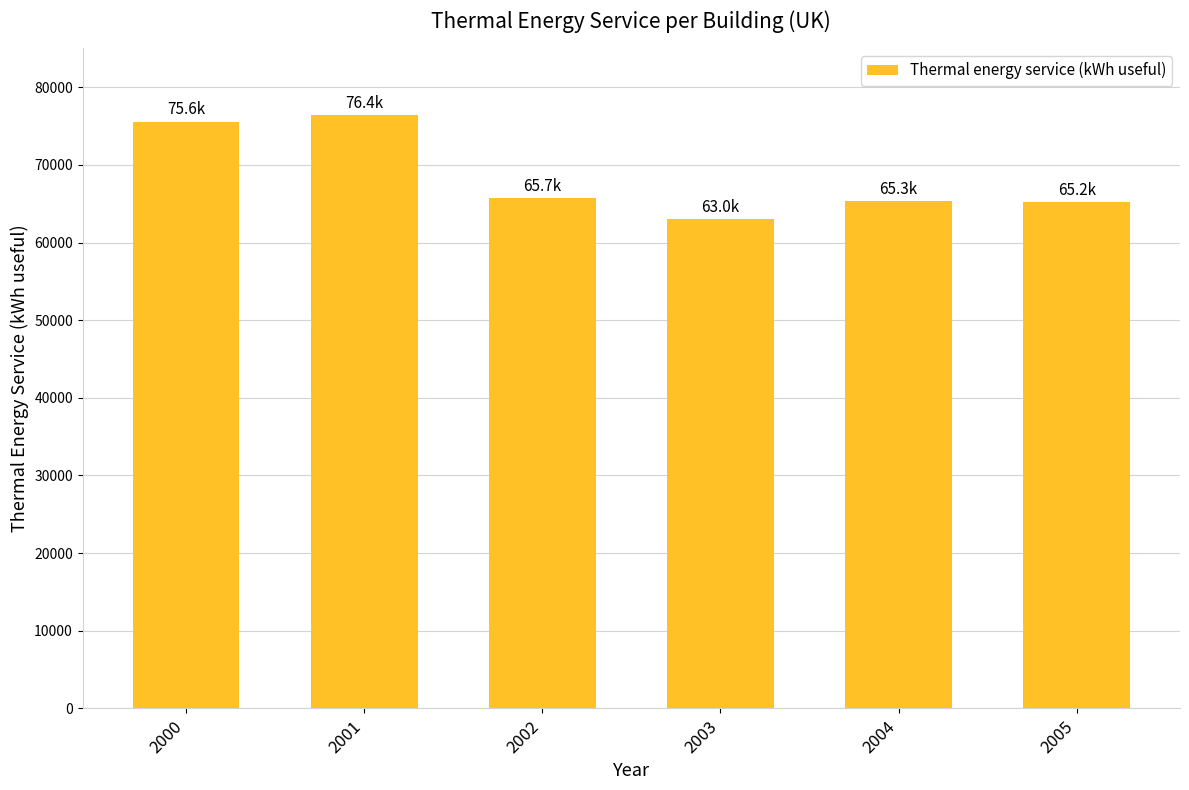

Does the chart contain stacked bars?

No